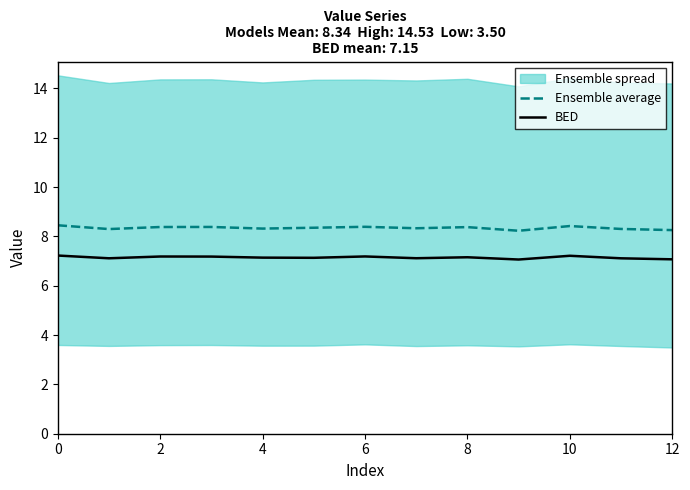

How many lines are shown in the chart?

2